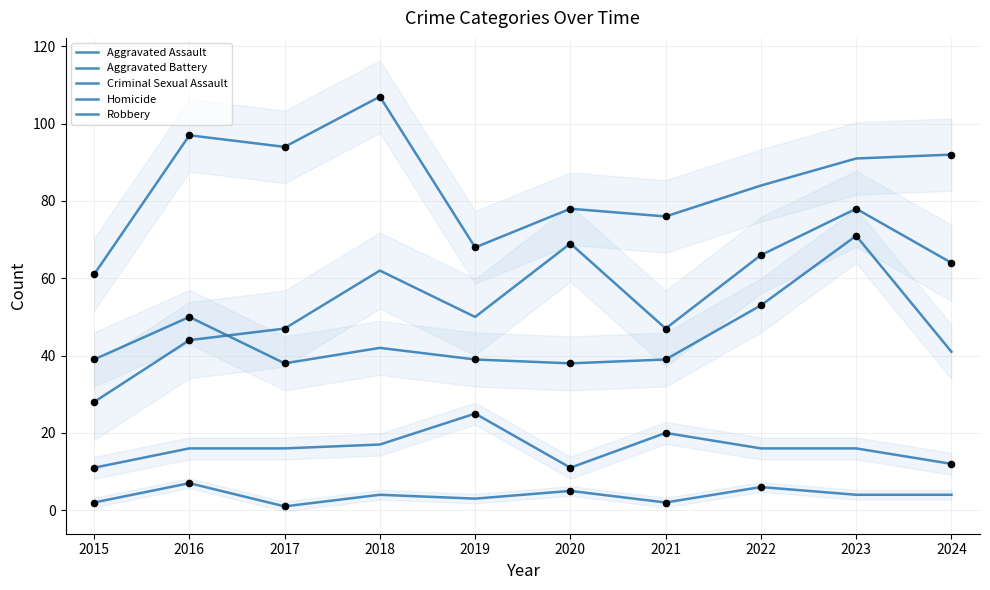

Which series reaches the maximum Y coordinate?

Robbery